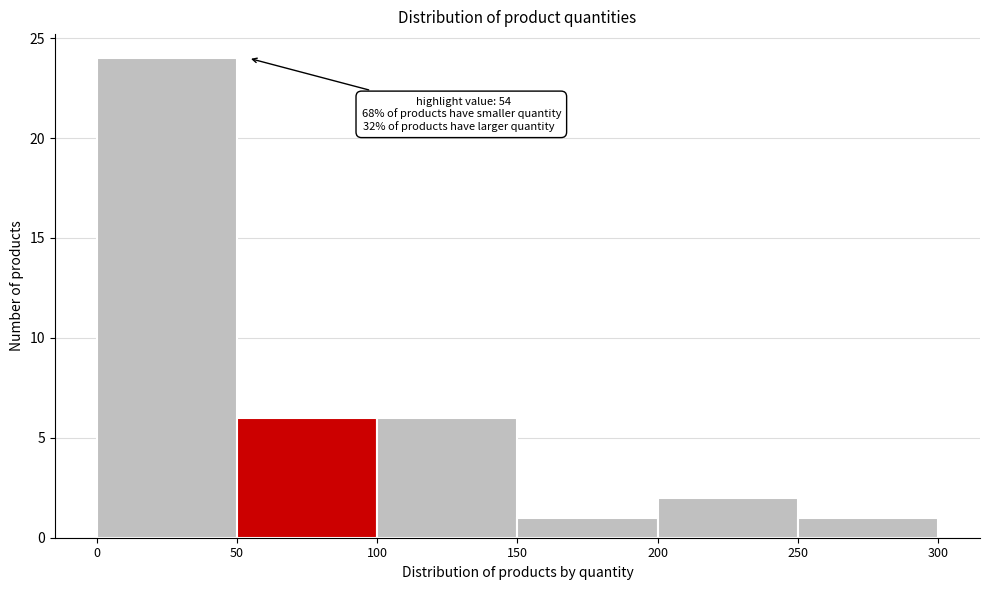

Which range on the x-axis has the tallest bar?

0 to 50